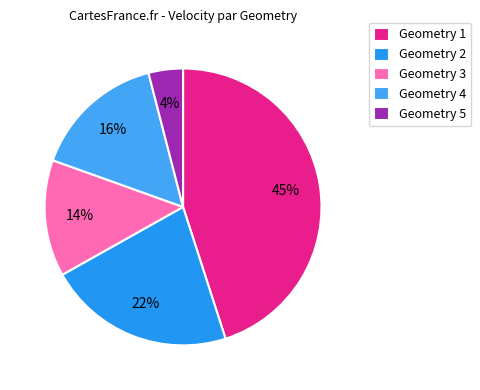

How many slices are in this pie chart?

5